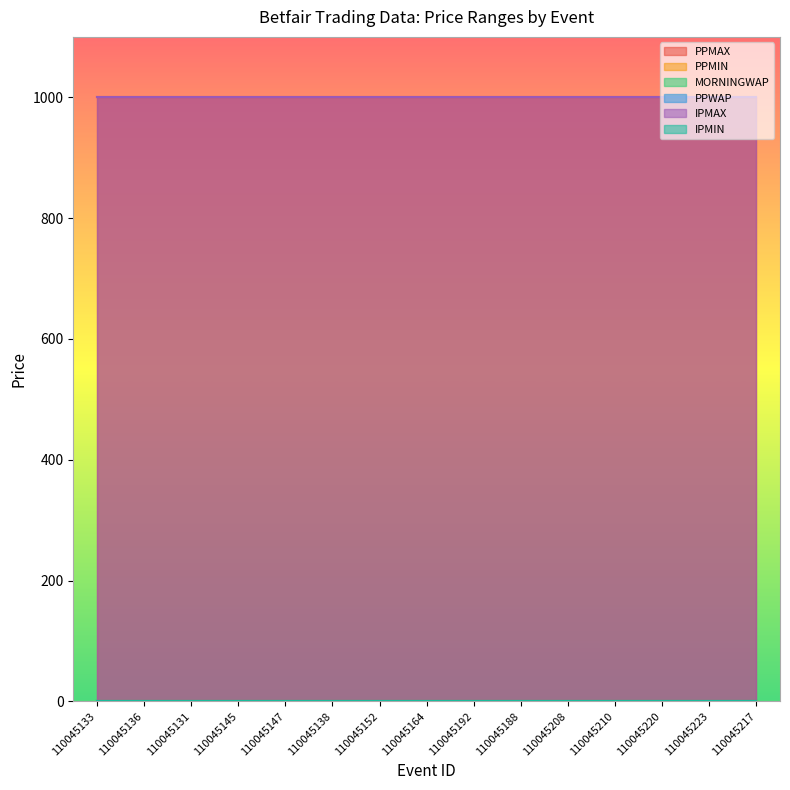

Reading left to right, list all the values displayed in this chart.

PPMAX: 110045133=1001	110045136=1001	110045131=1001	110045145=1001	110045147=1001	110045138=1001	110045152=1001	110045164=1001	110045192=1001	110045188=1001	110045208=1001	110045210=1001	110045220=1001	110045223=1001	110045217=1001
PPMIN: 110045133=1	110045136=1	110045131=1	110045145=1	110045147=1	110045138=1	110045152=1	110045164=1	110045192=1	110045188=1	110045208=1	110045210=1	110045220=1	110045223=1	110045217=1
MORNINGWAP: 110045133=1	110045136=1	110045131=1	110045145=1	110045147=1	110045138=1	110045152=1	110045164=1	110045192=1	110045188=1	110045208=1	110045210=1	110045220=1	110045223=1	110045217=1
PPWAP: 110045133=1	110045136=1	110045131=1	110045145=1	110045147=1	110045138=1	110045152=1	110045164=1	110045192=1	110045188=1	110045208=1	110045210=1	110045220=1	110045223=1	110045217=1
IPMAX: 110045133=1001	110045136=1001	110045131=1001	110045145=1001	110045147=1001	110045138=1001	110045152=1001	110045164=1001	110045192=1001	110045188=1001	110045208=1001	110045210=1001	110045220=1001	110045223=1001	110045217=1001
IPMIN: 110045133=1	110045136=1	110045131=1	110045145=1	110045147=1	110045138=1	110045152=1	110045164=1	110045192=1	110045188=1	110045208=1	110045210=1	110045220=1	110045223=1	110045217=1